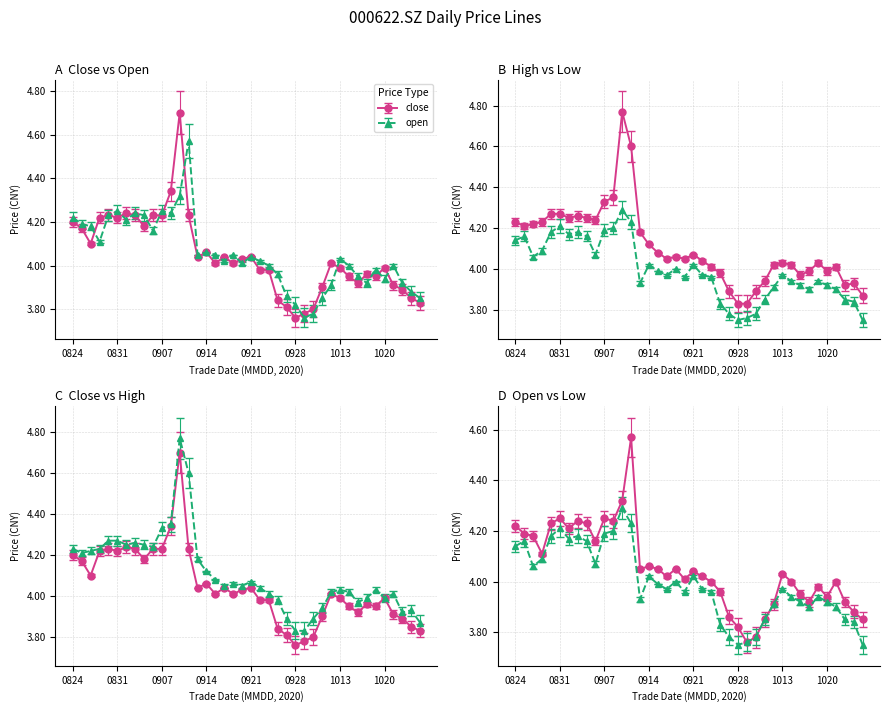

At which category does close reach its first local peak?

20200828